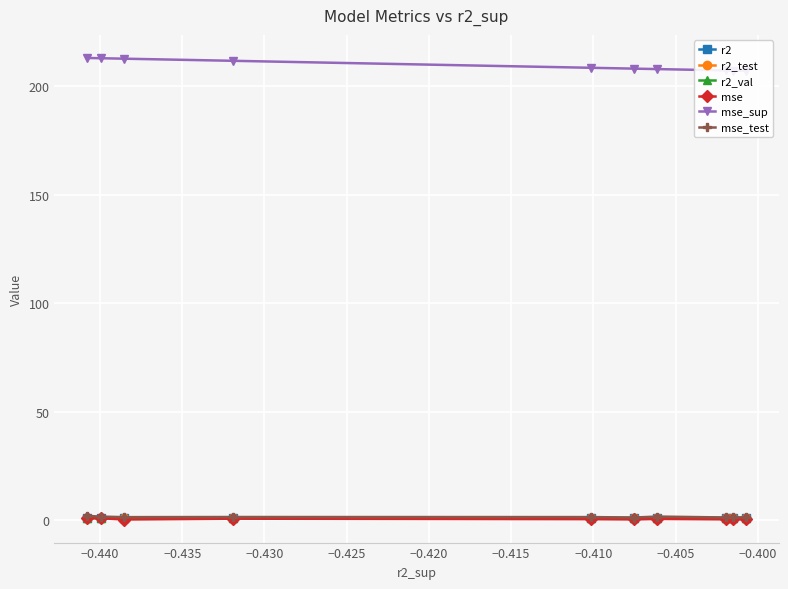

The mse_sup series shows 100.1 at −0.400. True or false?

False